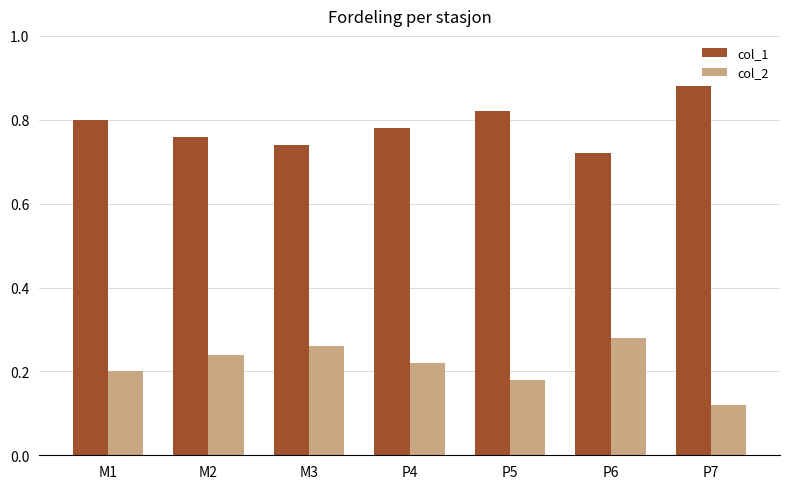

How many distinct data groups are displayed?

2